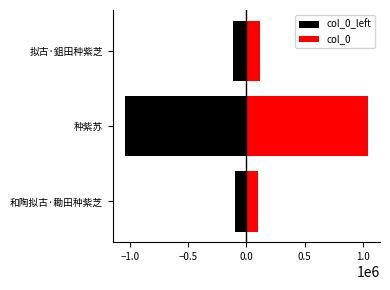

The value of col_0 at 拟古·鉏田种紫芝 is 32043. True or false?

False